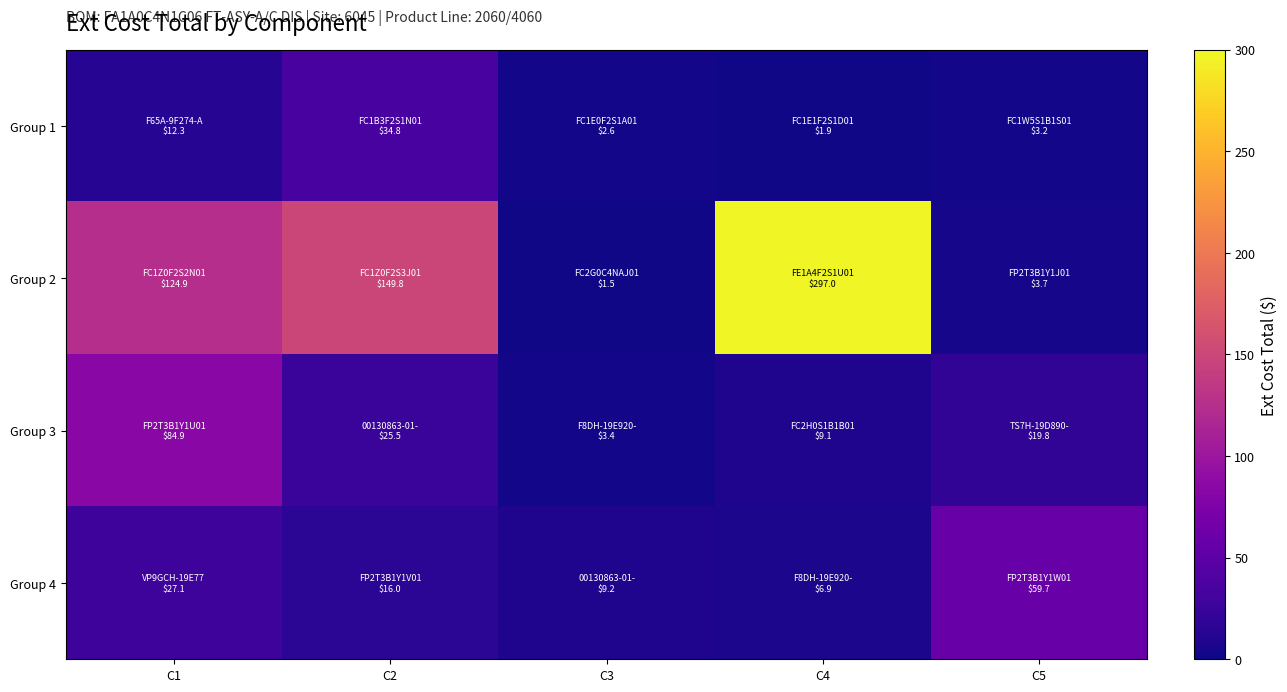

List the series in order of their peak value, lowest first.

Group 1, Group 4, Group 3, Group 2